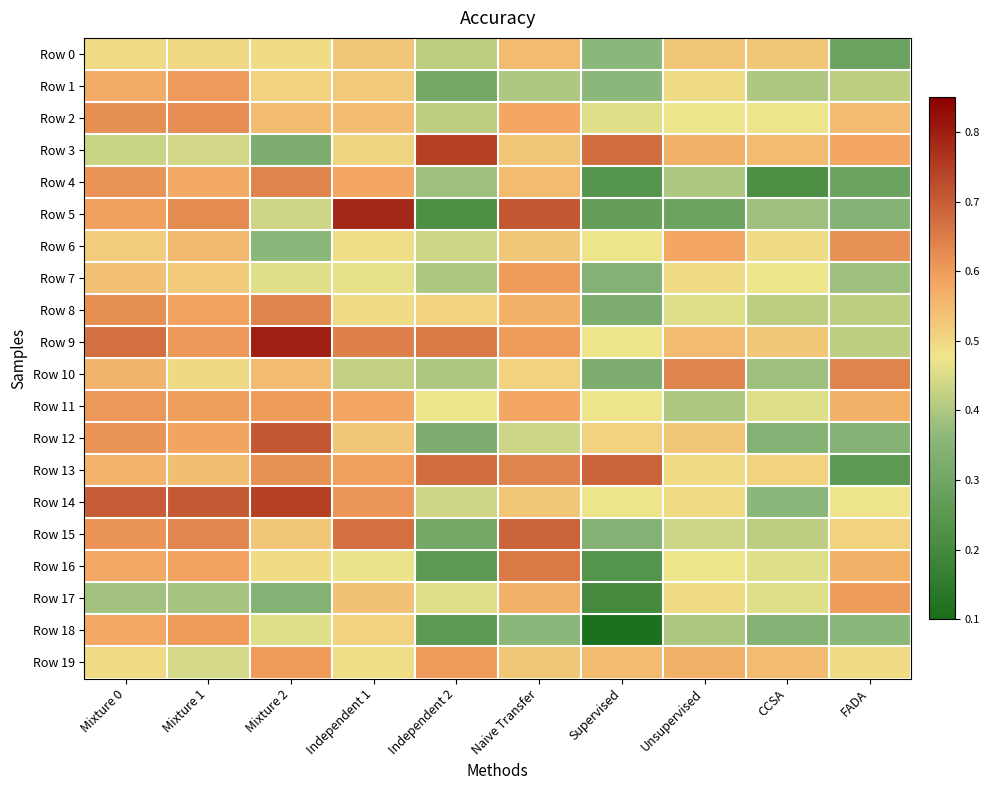

Reading right to left, what are all the values shown in this chart?

Row 0: FADA=0.3	CCSA=0.5	Unsupervised=0.5	Supervised=0.4	Naive Transfer=0.5	Independent 2=0.4	Independent 1=0.5	Mixture 2=0.5	Mixture 1=0.5	Mixture 0=0.5
Row 1: FADA=0.4	CCSA=0.4	Unsupervised=0.5	Supervised=0.4	Naive Transfer=0.4	Independent 2=0.3	Independent 1=0.5	Mixture 2=0.5	Mixture 1=0.6	Mixture 0=0.6
Row 2: FADA=0.5	CCSA=0.5	Unsupervised=0.5	Supervised=0.5	Naive Transfer=0.6	Independent 2=0.4	Independent 1=0.5	Mixture 2=0.5	Mixture 1=0.6	Mixture 0=0.6
Row 3: FADA=0.6	CCSA=0.5	Unsupervised=0.6	Supervised=0.7	Naive Transfer=0.5	Independent 2=0.7	Independent 1=0.5	Mixture 2=0.3	Mixture 1=0.4	Mixture 0=0.4
Row 4: FADA=0.3	CCSA=0.2	Unsupervised=0.4	Supervised=0.2	Naive Transfer=0.5	Independent 2=0.4	Independent 1=0.6	Mixture 2=0.6	Mixture 1=0.6	Mixture 0=0.6
Row 5: FADA=0.3	CCSA=0.4	Unsupervised=0.3	Supervised=0.3	Naive Transfer=0.7	Independent 2=0.2	Independent 1=0.8	Mixture 2=0.4	Mixture 1=0.6	Mixture 0=0.6
Row 6: FADA=0.6	CCSA=0.5	Unsupervised=0.6	Supervised=0.5	Naive Transfer=0.5	Independent 2=0.4	Independent 1=0.5	Mixture 2=0.4	Mixture 1=0.5	Mixture 0=0.5
Row 7: FADA=0.4	CCSA=0.5	Unsupervised=0.5	Supervised=0.3	Naive Transfer=0.6	Independent 2=0.4	Independent 1=0.5	Mixture 2=0.5	Mixture 1=0.5	Mixture 0=0.5
Row 8: FADA=0.4	CCSA=0.4	Unsupervised=0.5	Supervised=0.3	Naive Transfer=0.6	Independent 2=0.5	Independent 1=0.5	Mixture 2=0.6	Mixture 1=0.6	Mixture 0=0.6
Row 9: FADA=0.4	CCSA=0.5	Unsupervised=0.5	Supervised=0.5	Naive Transfer=0.6	Independent 2=0.7	Independent 1=0.6	Mixture 2=0.8	Mixture 1=0.6	Mixture 0=0.7
Row 10: FADA=0.6	CCSA=0.4	Unsupervised=0.6	Supervised=0.3	Naive Transfer=0.5	Independent 2=0.4	Independent 1=0.4	Mixture 2=0.5	Mixture 1=0.5	Mixture 0=0.6
Row 11: FADA=0.6	CCSA=0.5	Unsupervised=0.4	Supervised=0.5	Naive Transfer=0.6	Independent 2=0.5	Independent 1=0.6	Mixture 2=0.6	Mixture 1=0.6	Mixture 0=0.6
Row 12: FADA=0.3	CCSA=0.3	Unsupervised=0.5	Supervised=0.5	Naive Transfer=0.4	Independent 2=0.3	Independent 1=0.5	Mixture 2=0.7	Mixture 1=0.6	Mixture 0=0.6
Row 13: FADA=0.3	CCSA=0.5	Unsupervised=0.5	Supervised=0.7	Naive Transfer=0.6	Independent 2=0.7	Independent 1=0.6	Mixture 2=0.6	Mixture 1=0.5	Mixture 0=0.6
Row 14: FADA=0.5	CCSA=0.4	Unsupervised=0.5	Supervised=0.5	Naive Transfer=0.5	Independent 2=0.4	Independent 1=0.6	Mixture 2=0.7	Mixture 1=0.7	Mixture 0=0.7
Row 15: FADA=0.5	CCSA=0.4	Unsupervised=0.4	Supervised=0.3	Naive Transfer=0.7	Independent 2=0.3	Independent 1=0.7	Mixture 2=0.5	Mixture 1=0.6	Mixture 0=0.6
Row 16: FADA=0.6	CCSA=0.5	Unsupervised=0.5	Supervised=0.2	Naive Transfer=0.7	Independent 2=0.3	Independent 1=0.5	Mixture 2=0.5	Mixture 1=0.6	Mixture 0=0.6
Row 17: FADA=0.6	CCSA=0.5	Unsupervised=0.5	Supervised=0.2	Naive Transfer=0.6	Independent 2=0.5	Independent 1=0.5	Mixture 2=0.3	Mixture 1=0.4	Mixture 0=0.4
Row 18: FADA=0.4	CCSA=0.3	Unsupervised=0.4	Supervised=0.1	Naive Transfer=0.4	Independent 2=0.3	Independent 1=0.5	Mixture 2=0.5	Mixture 1=0.6	Mixture 0=0.6
Row 19: FADA=0.5	CCSA=0.5	Unsupervised=0.6	Supervised=0.5	Naive Transfer=0.5	Independent 2=0.6	Independent 1=0.5	Mixture 2=0.6	Mixture 1=0.4	Mixture 0=0.5